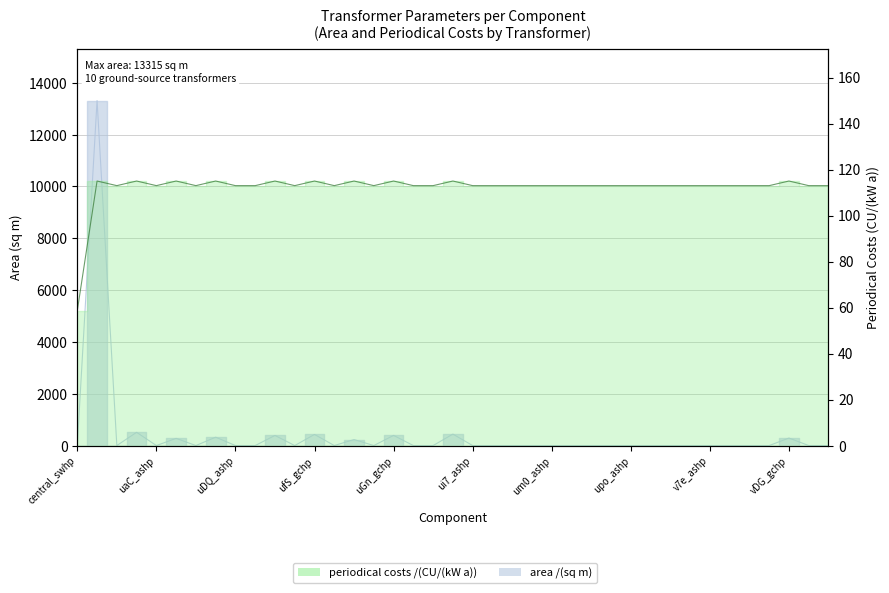

At how many categories does at least one series exceed 1671?

1